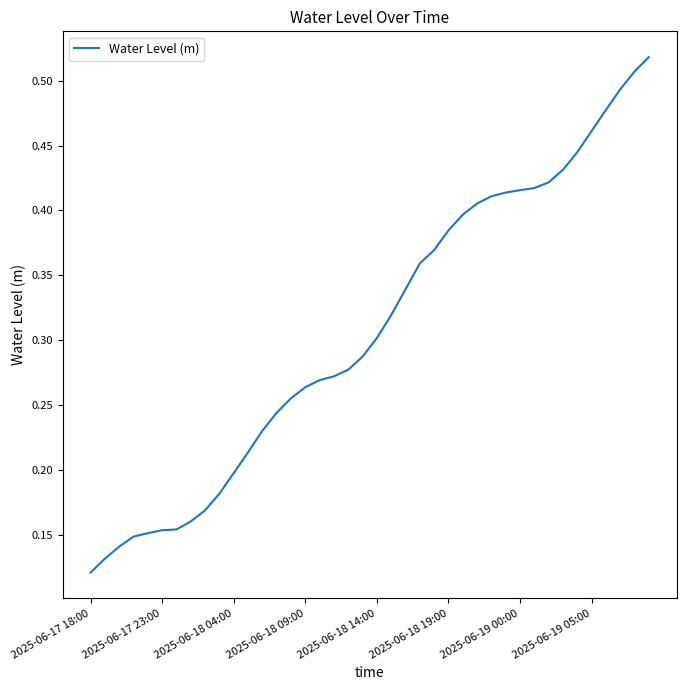

Is this an area chart (filled region under the line)?

No